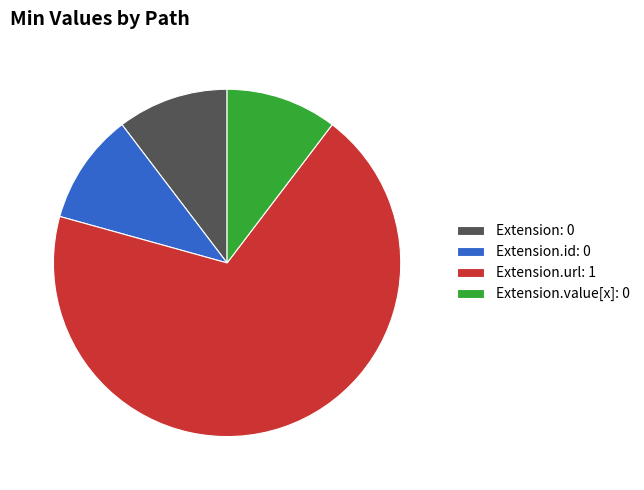

How many segments does this pie chart have?

4